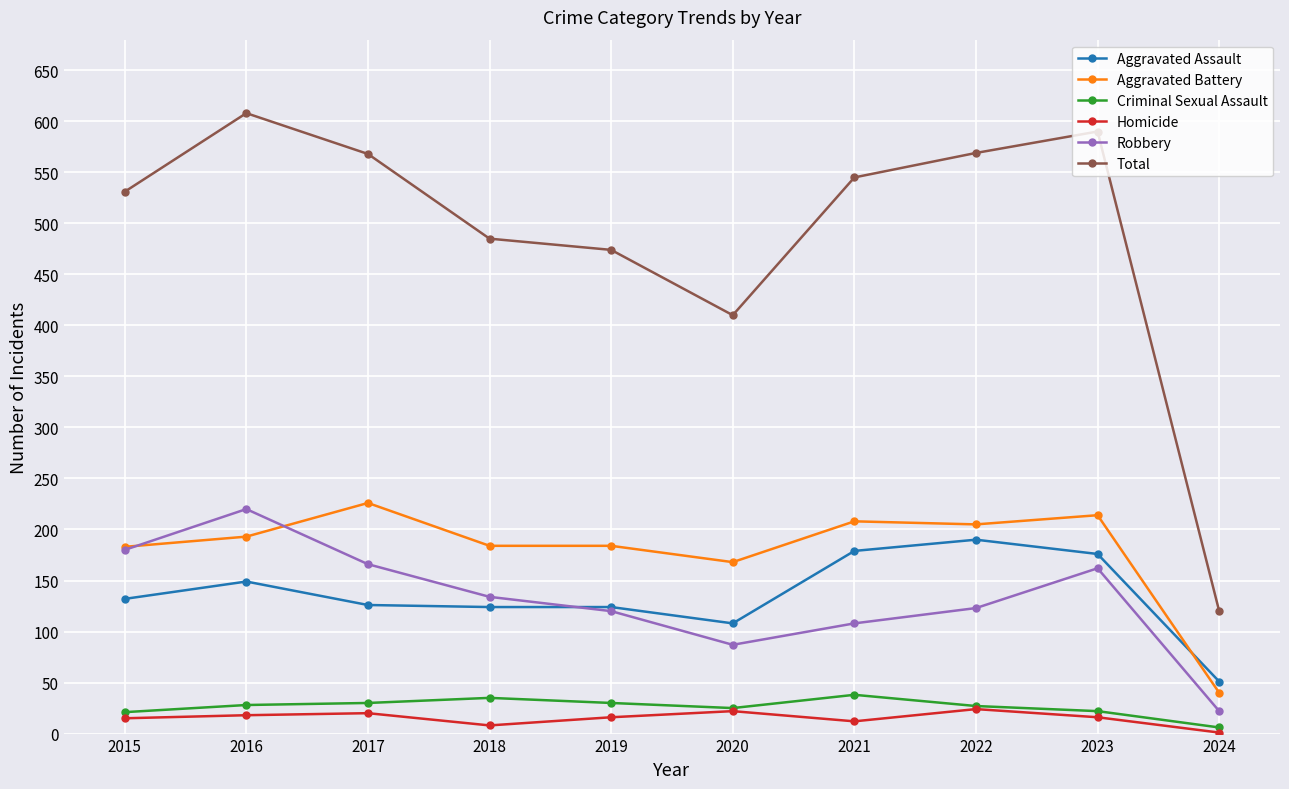

Which series has the largest total across all categories?

Total